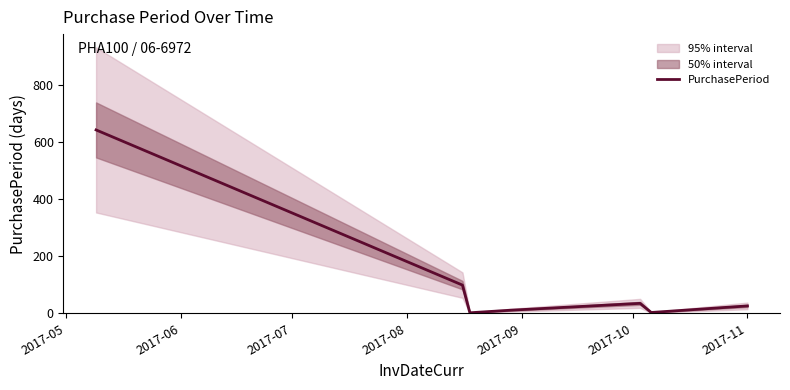

How many interior local peaks (higher than both neighbors) does the data have?

1